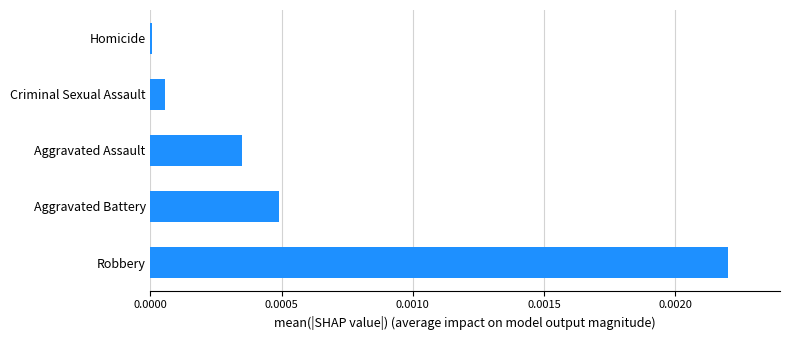

True or false: the data shows 0.0 at Homicide.

True